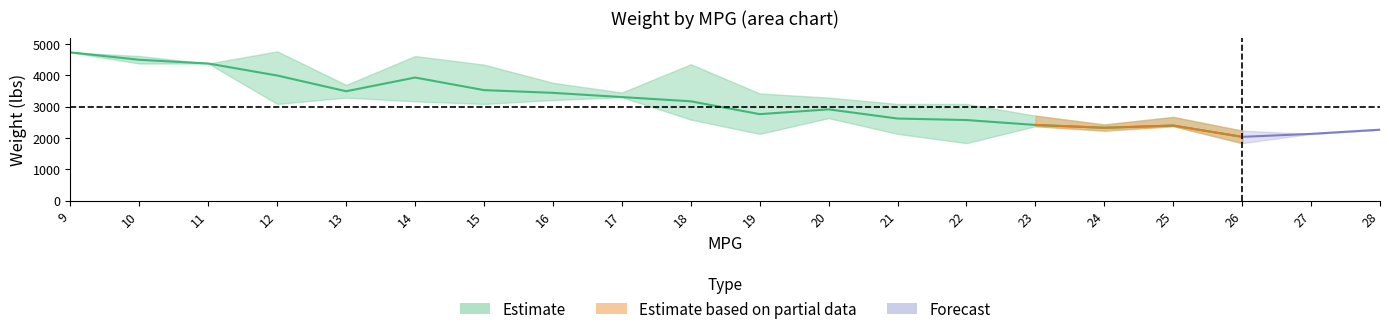

What is the difference between the second highest and second lowest values in the wt_hi series?

2498